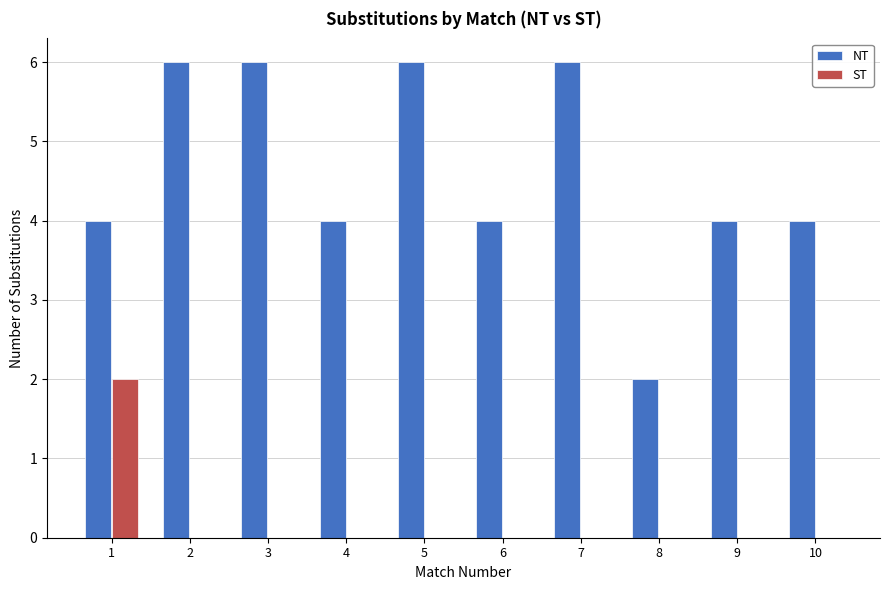

Does the chart contain stacked bars?

No